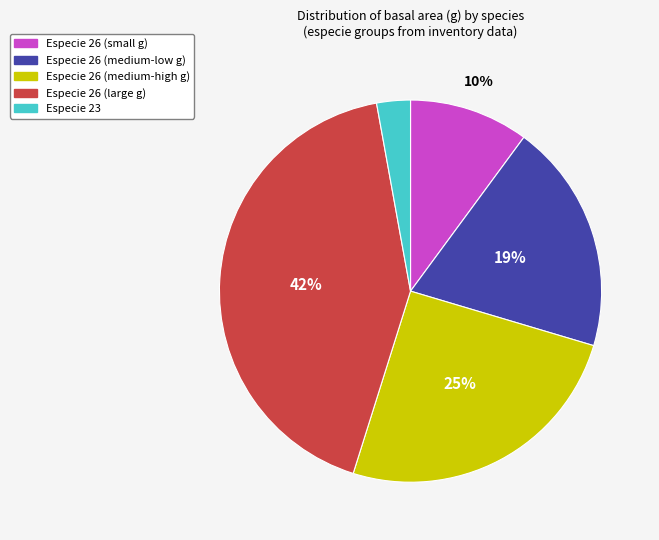

Which category has the smallest portion of the pie?

Especie 23